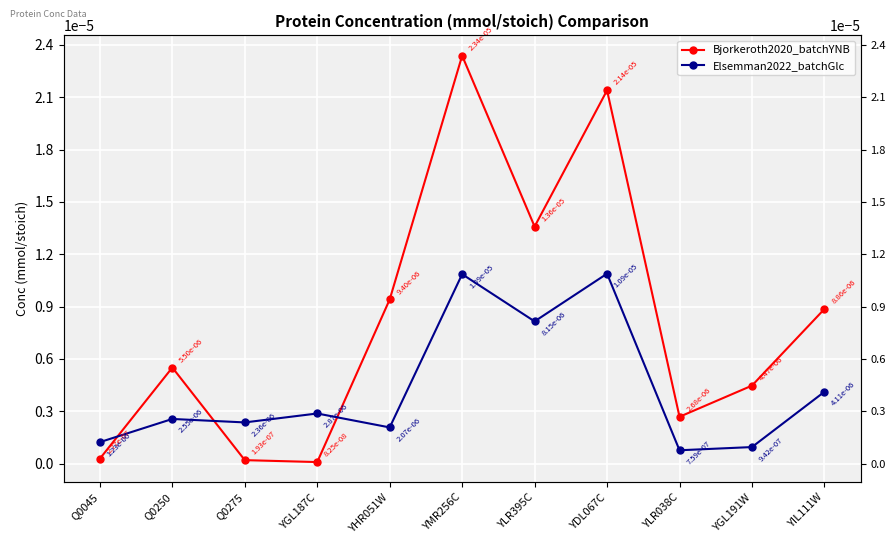

The Elsemman2022_batchGlc series shows 0.0 at YHR051W. True or false?

False